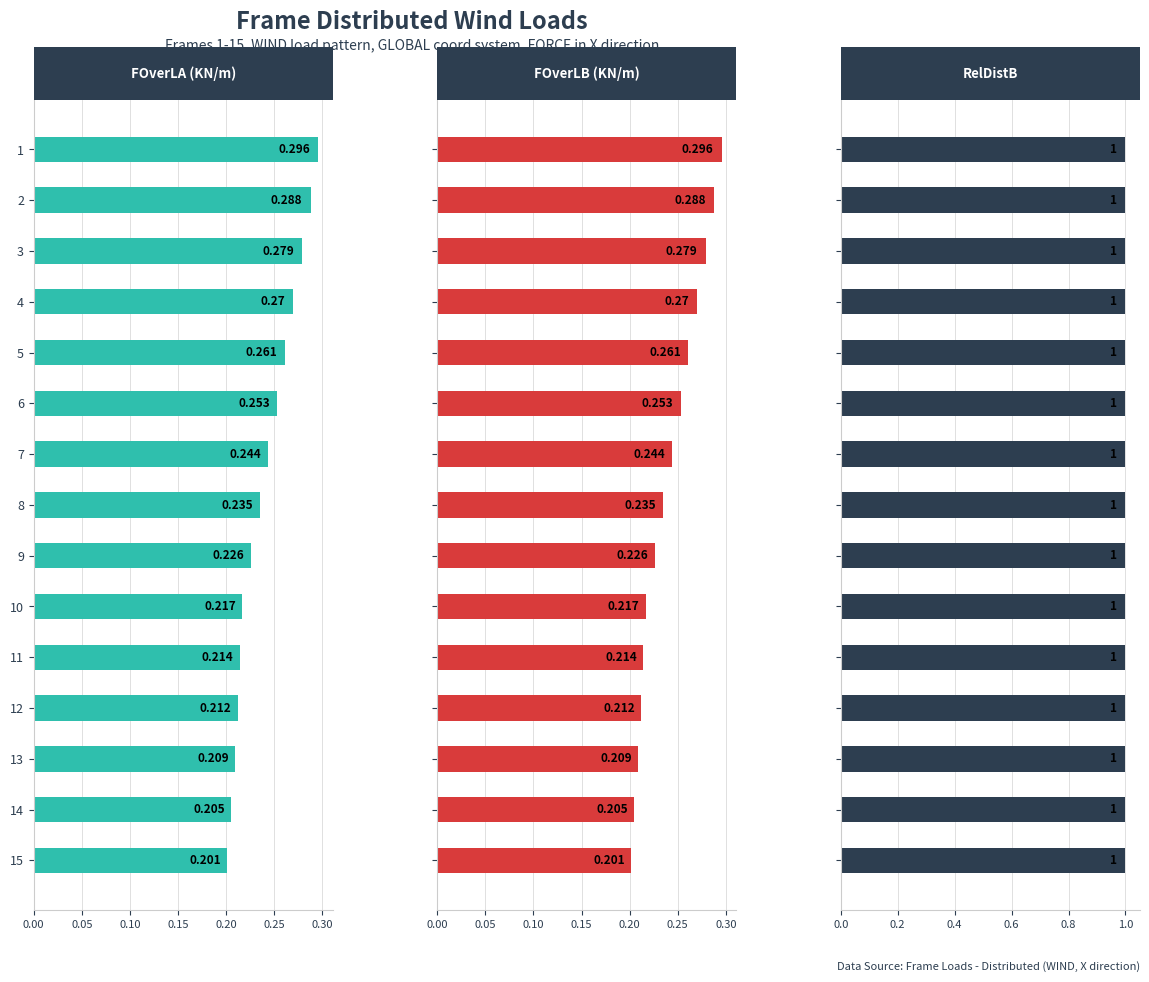

The RelDistB series shows 0.1 at 0.10. True or false?

False